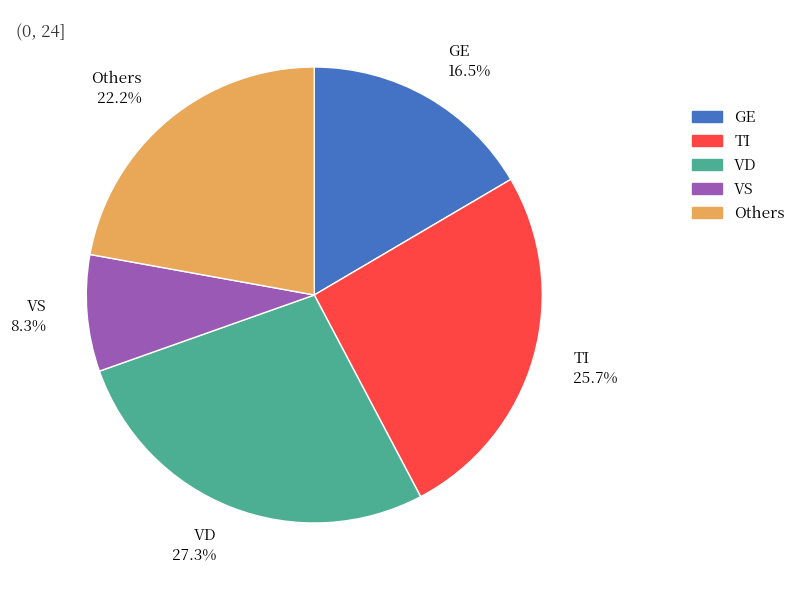

What is the ratio of the value at Others 22.2% to the value at TI 25.7%?

0.9